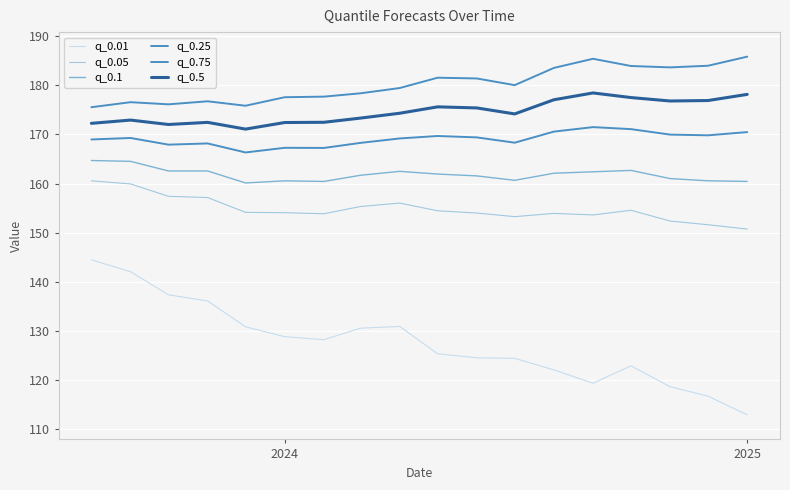

How many interior local peaks does the q_0.1 series have?

3